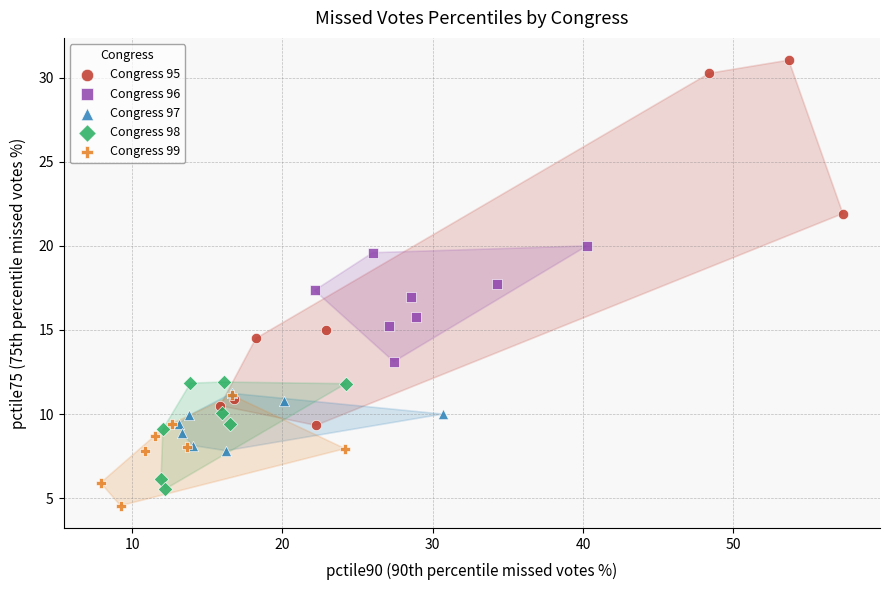

Which series has the largest Y range (max minus min)?

Congress 95